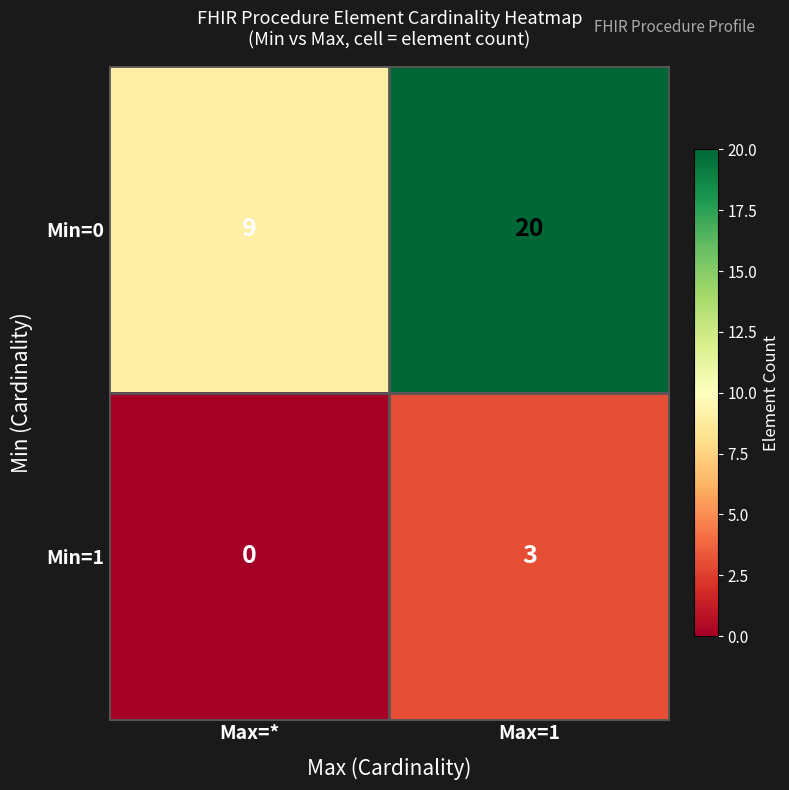

What is the difference between the Min=1 values at Max=1 and Max=*?

3